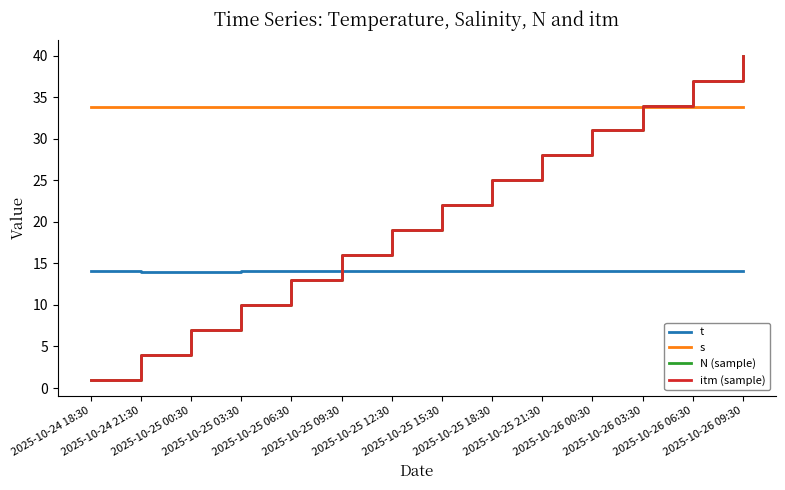

What is the highest value of the s series?

33.8